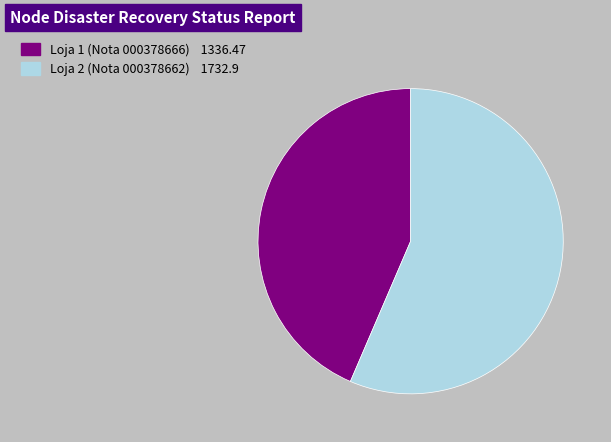

The Loja 1 slice represents 44% of the pie. True or false?

True